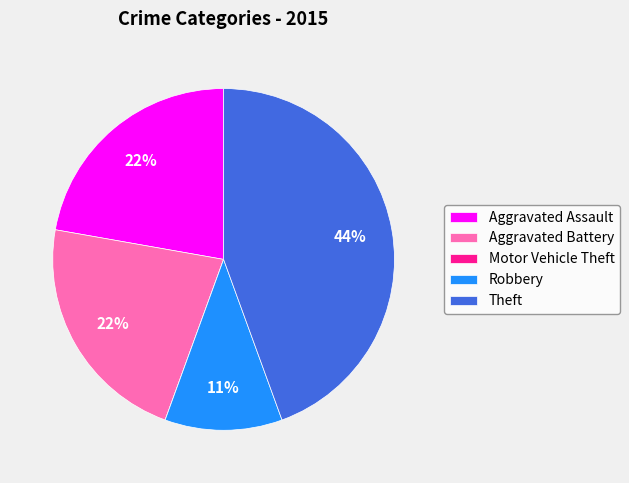

Between Robbery and Aggravated Battery, which is larger?

Aggravated Battery